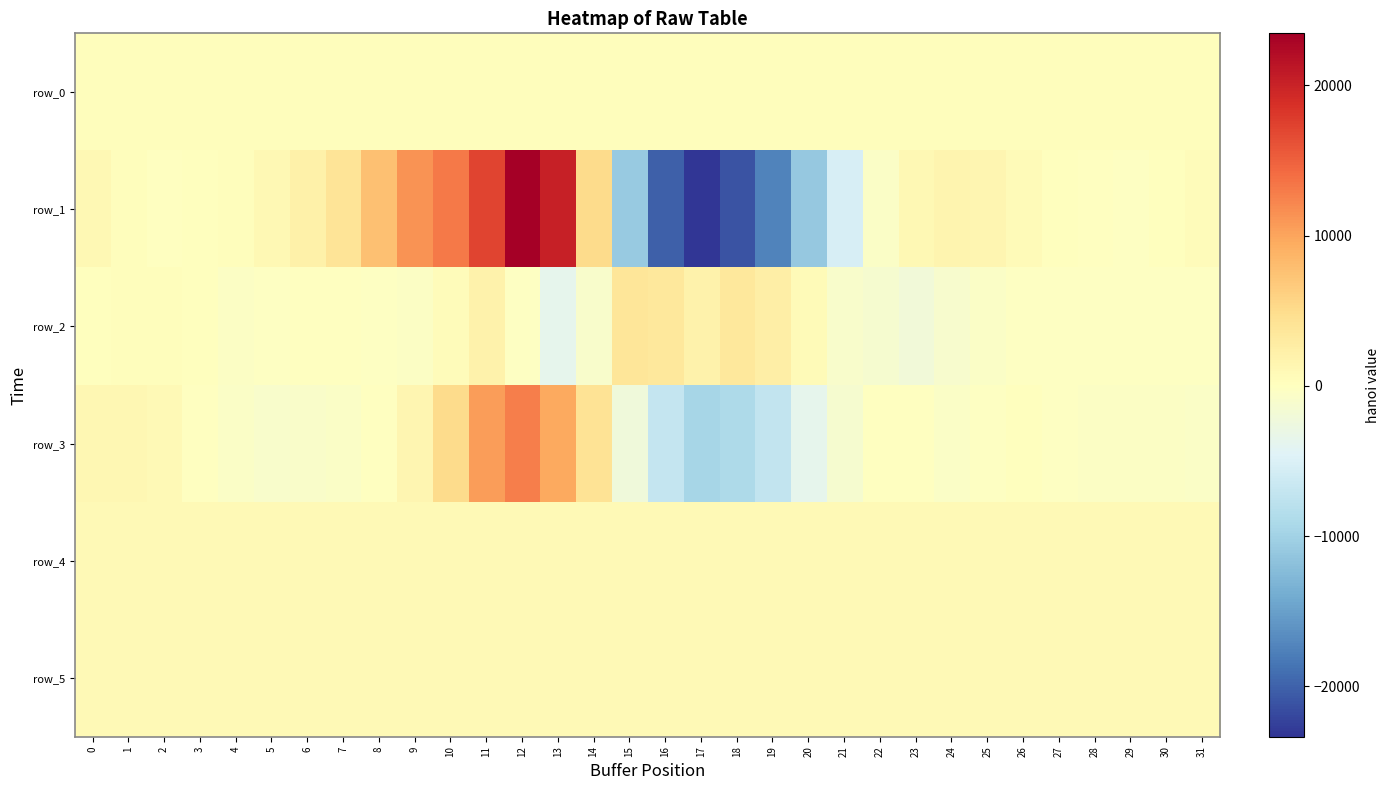

What is the minimum value for row_1?

-23349.0